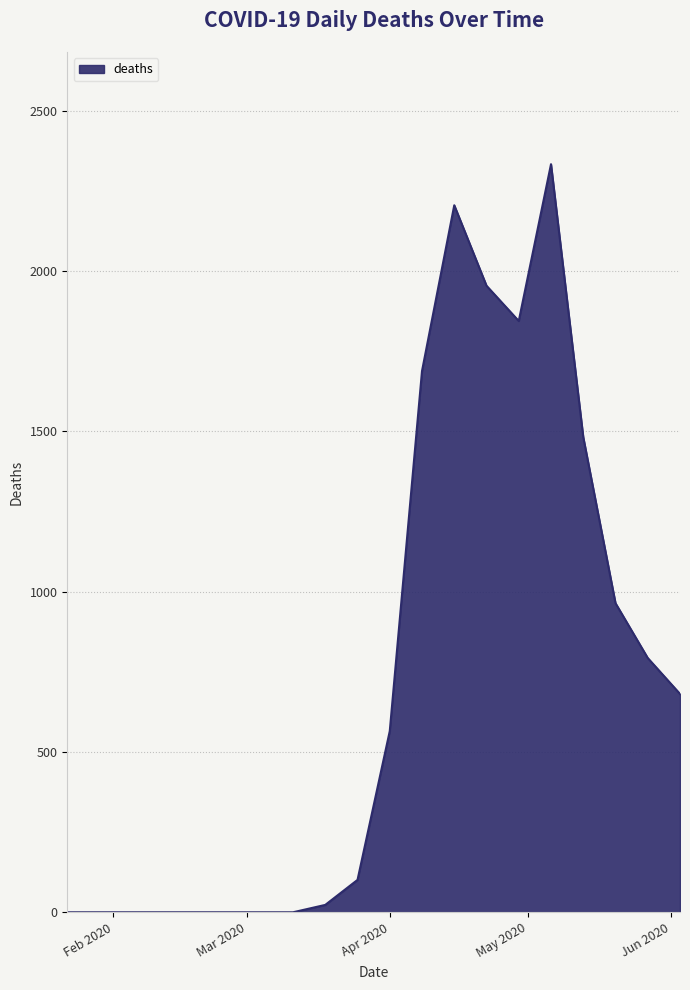

What is the maximum value shown in the chart?

2333